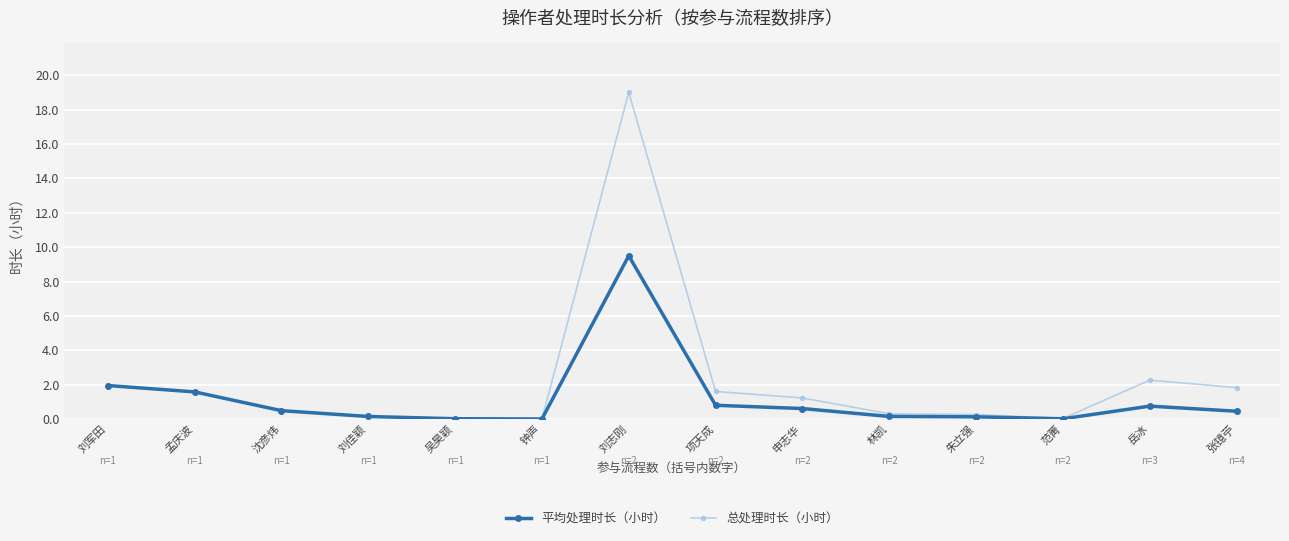

What is the maximum value shown in the chart?

19.0